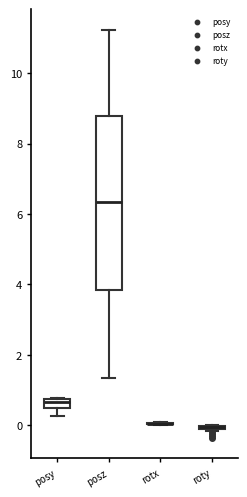

Where is the upper edge of the box for posy on the y-axis? The values are not printed on the chart, so give them approximately, as read against the axis.

0.8